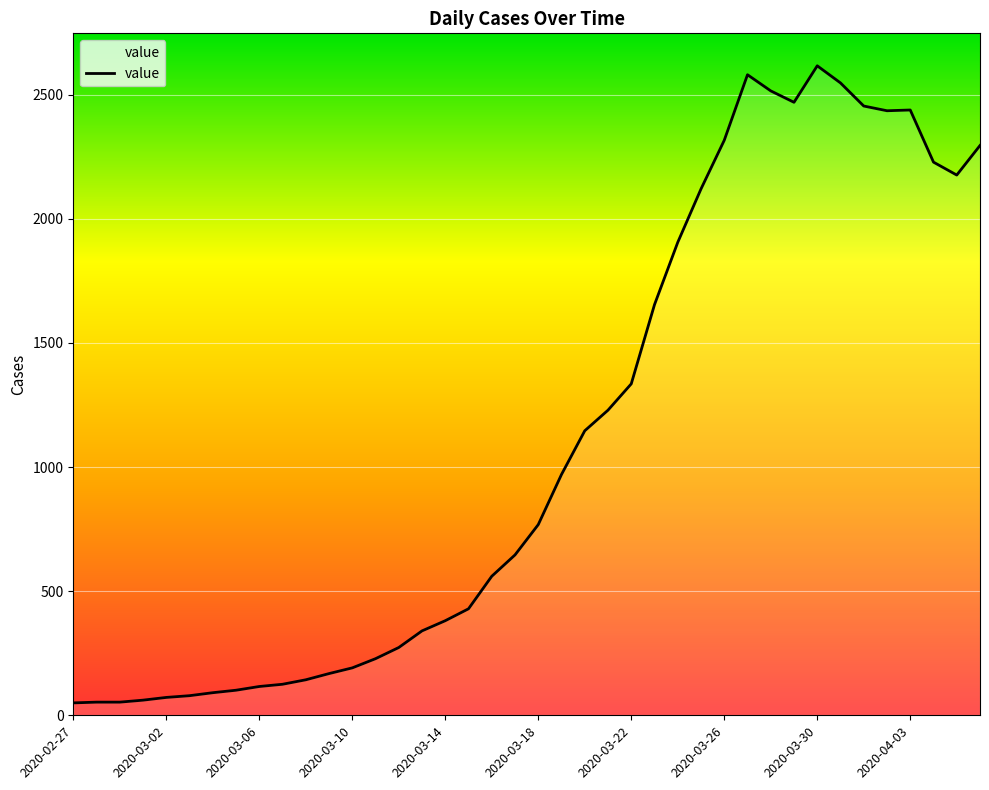

What is the greatest value displayed?

2616